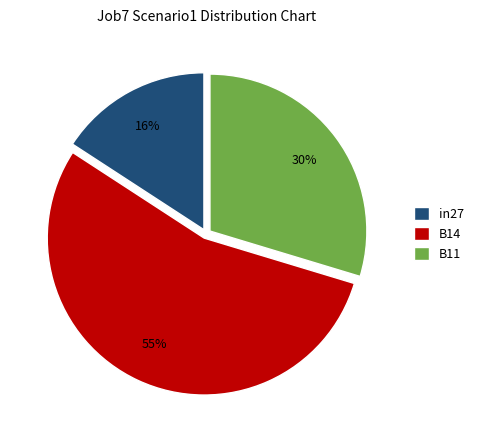

Rank the categories by value from highest to lowest.

B14, B11, in27